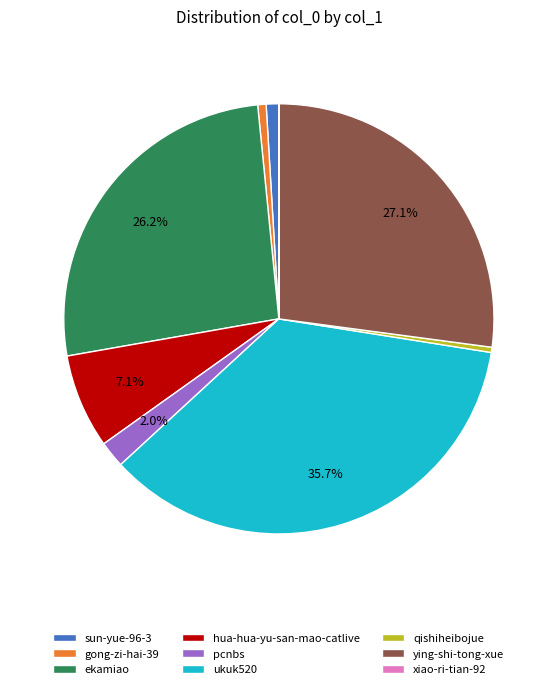

How much of the chart is everything except hua-hua-yu-san-mao-catlive?

92.9%